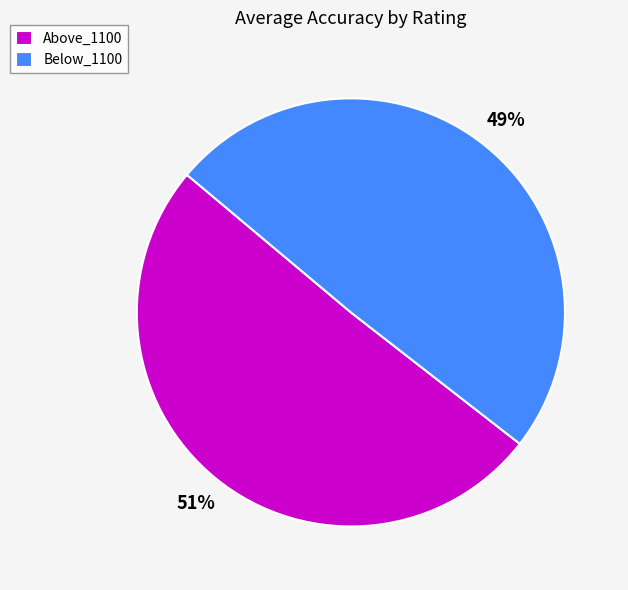

Between Above_1100 and Below_1100, which is larger?

Above_1100